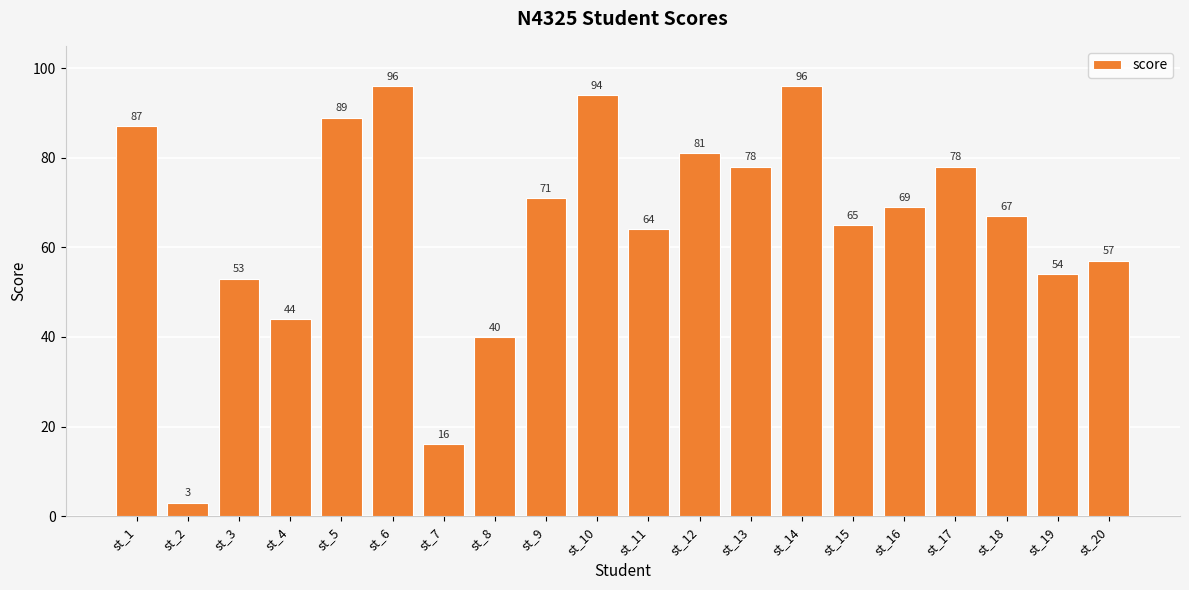

Reading left to right, transcribe all the data shown in this chart.

87	3	53	44	89	96	16	40	71	94	64	81	78	96	65	69	78	67	54	57